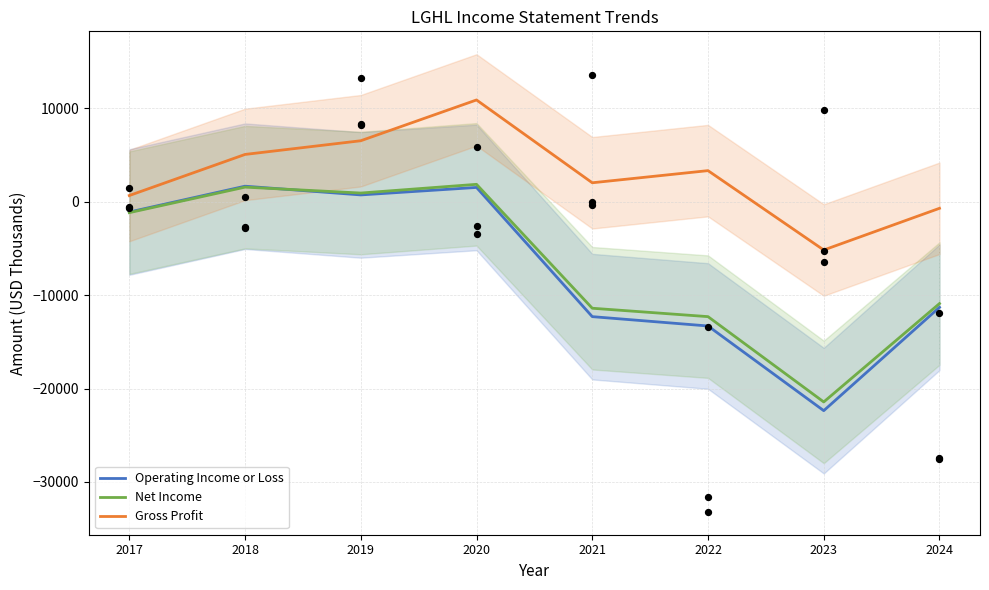

At which category is the sum across all series the highest?

2020